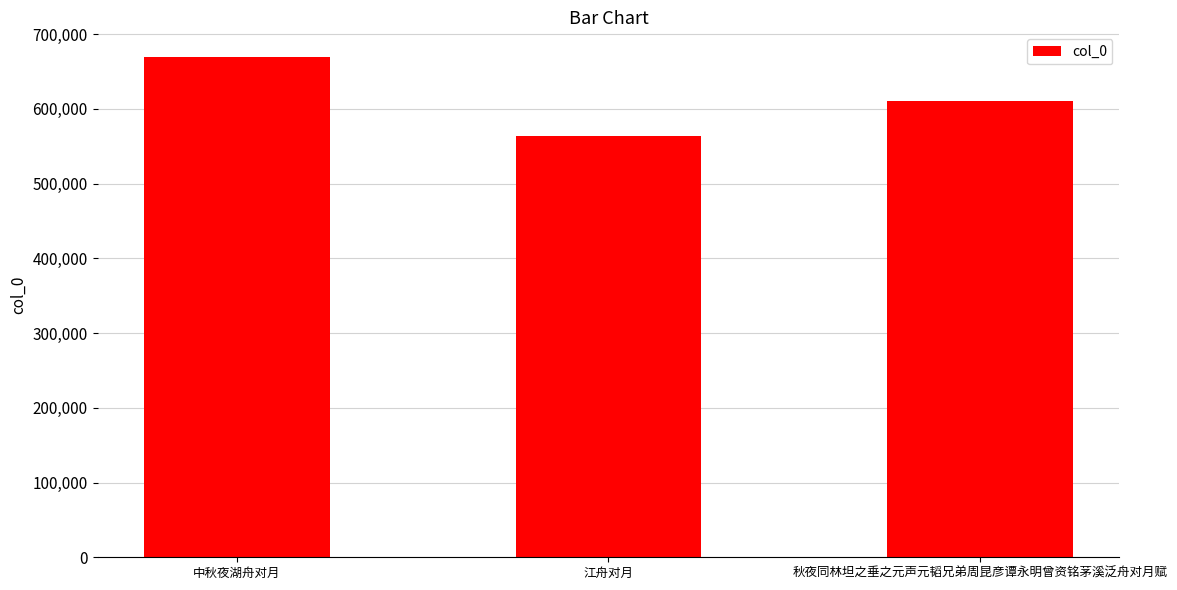

What is the label of the 1st bar from the left?

中秋夜湖舟对月